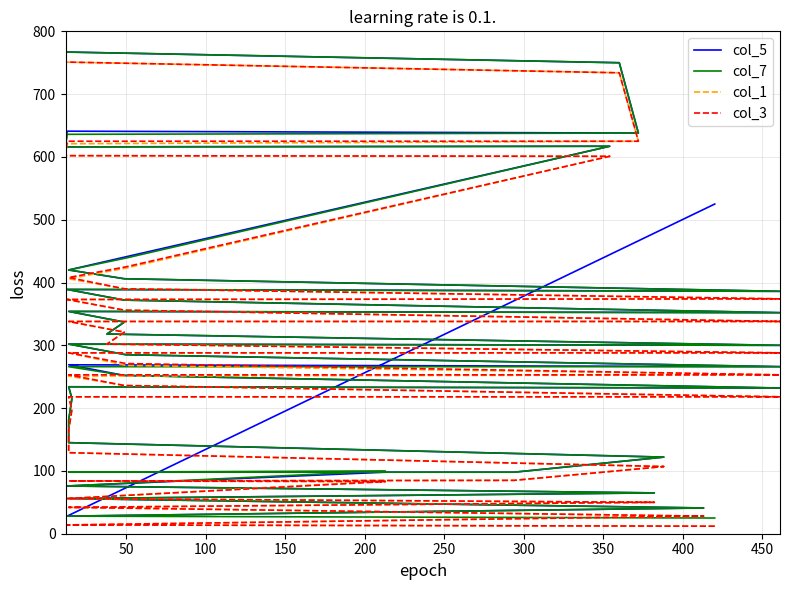

Which series has the largest total across all categories?

col_5